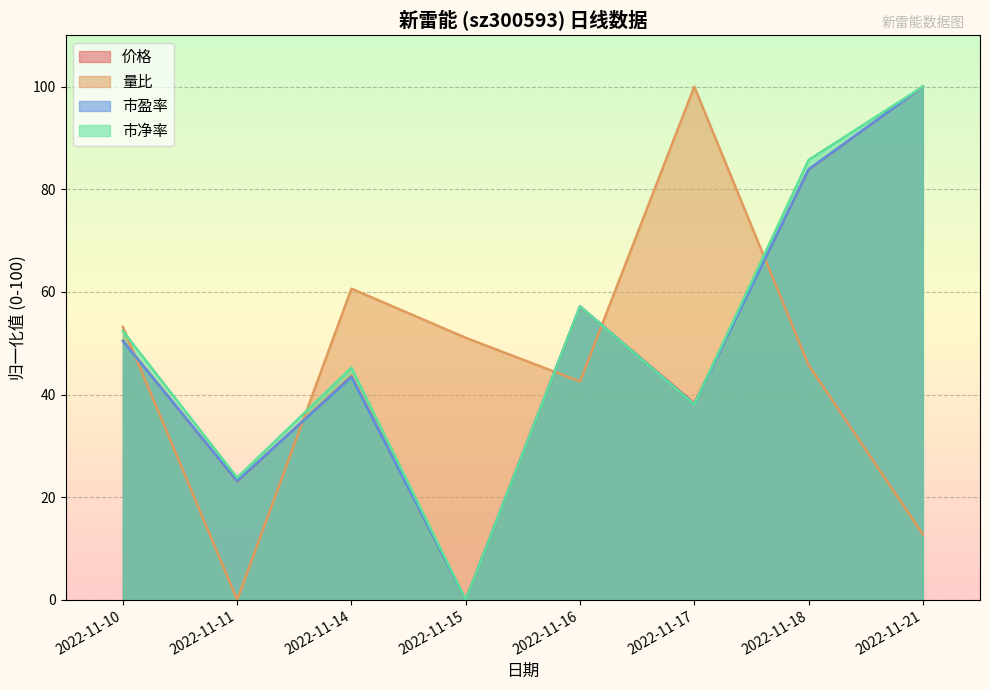

How many lines are shown in the chart?

4